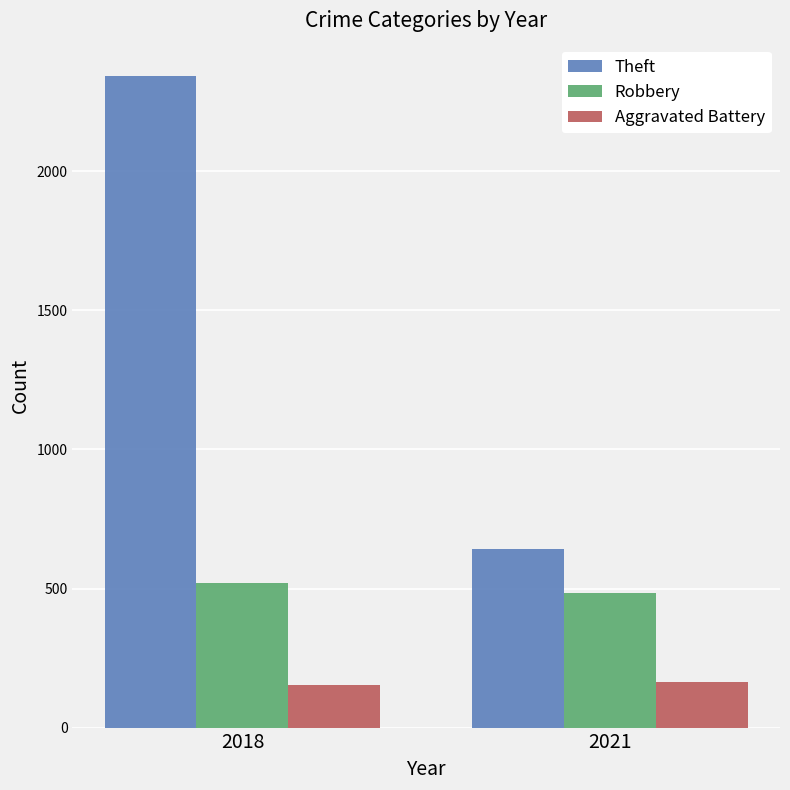

Which series has the largest range (max minus min)?

Theft